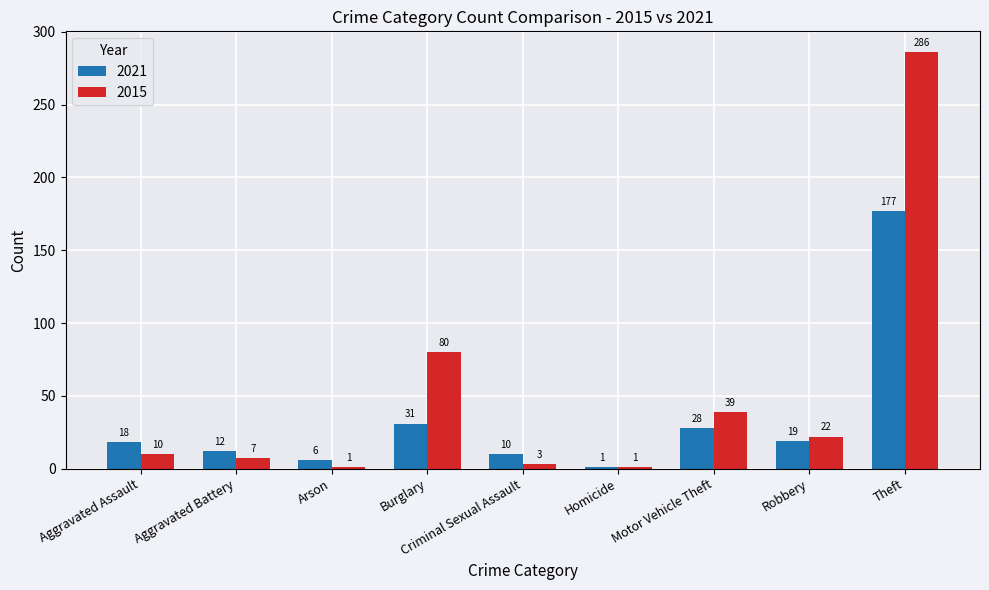

Rank the series by their maximum value, from lowest to highest.

2021, 2015